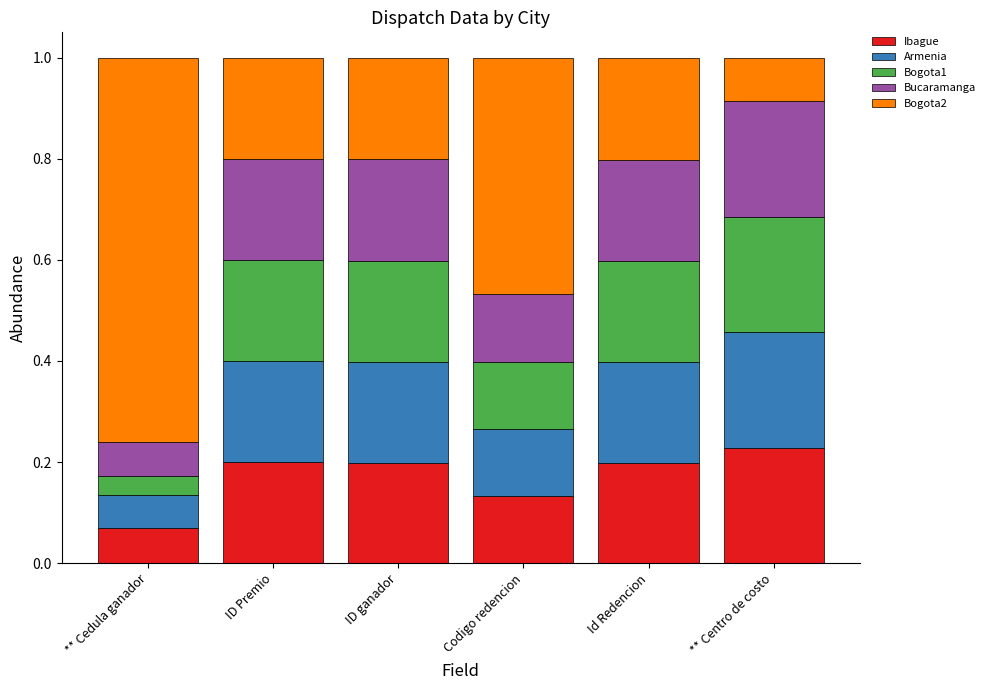

At which label does Ibague reach its peak?

** Centro de costo